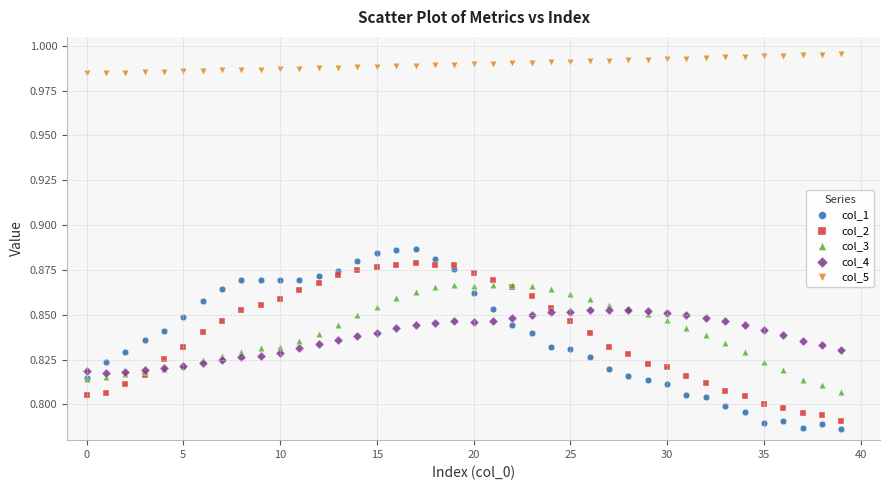

Which series has the largest Y range (max minus min)?

col_1